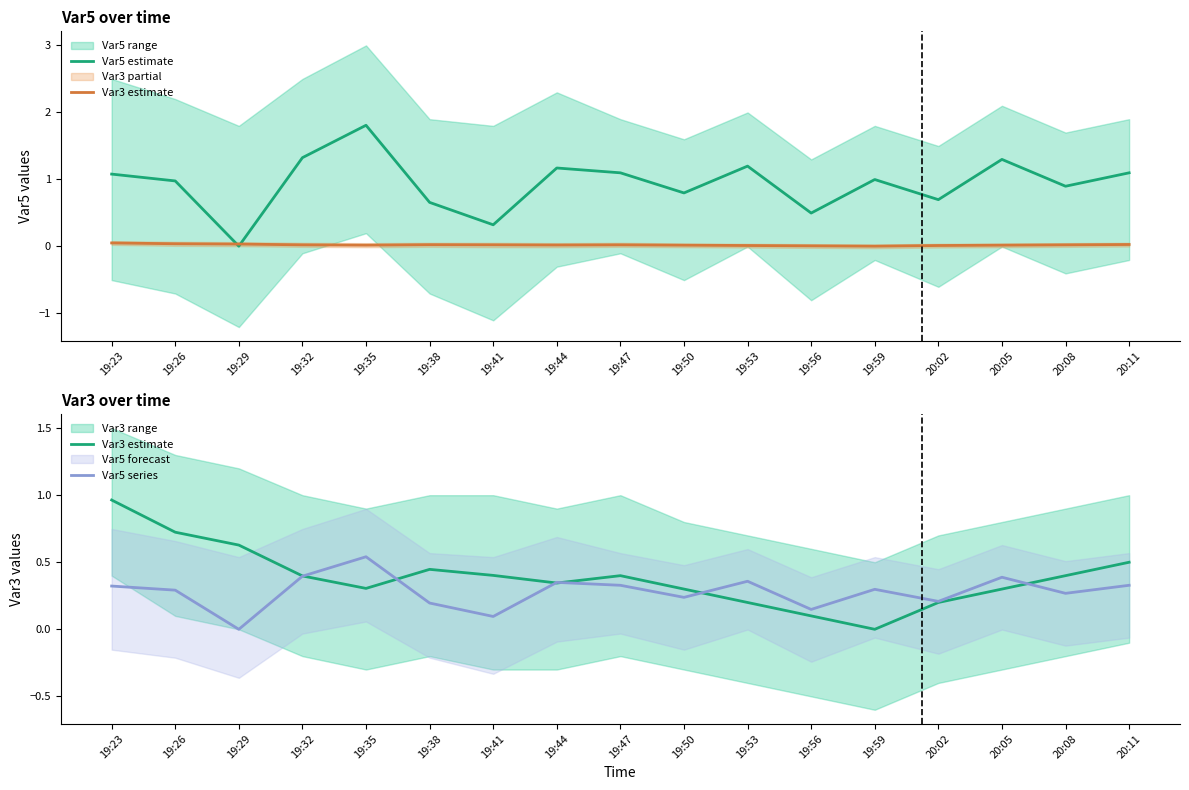

Rank the categories by Var3 estimate value from highest to lowest.

19:23, 19:26, 19:29, 20:11, 19:38, 19:41, 19:47, 20:08, 19:32, 19:44, 19:35, 19:50, 20:05, 19:53, 20:02, 19:56, 19:59